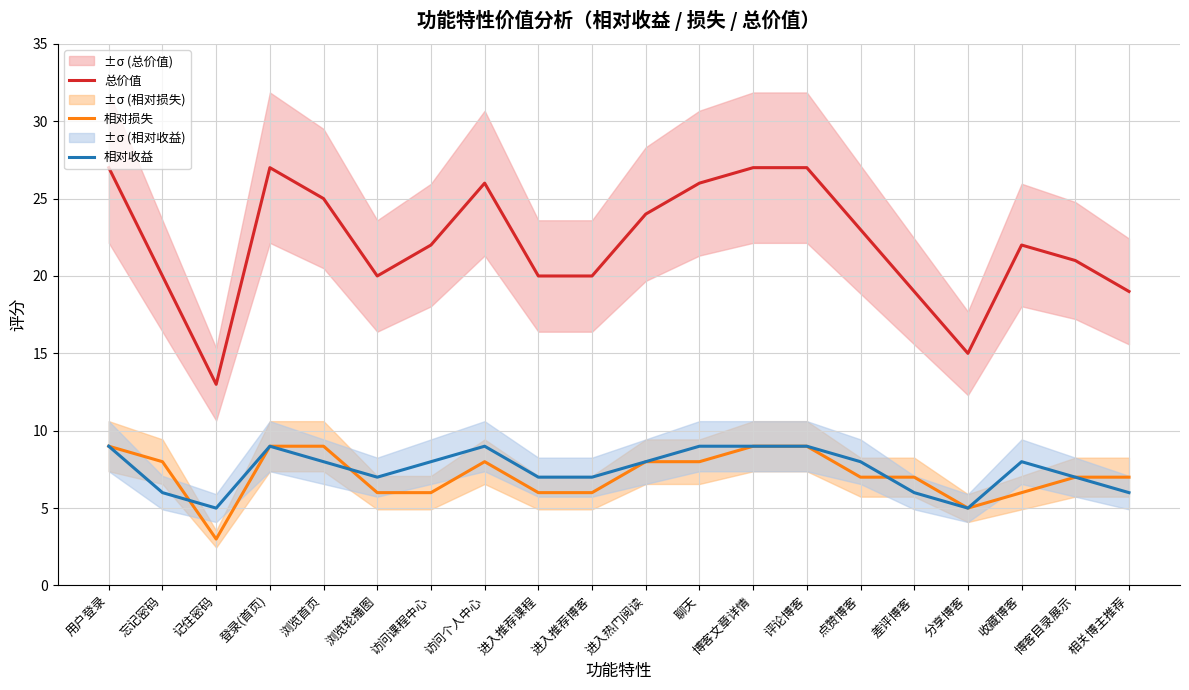

At which category is the sum across all series the highest?

用户登录